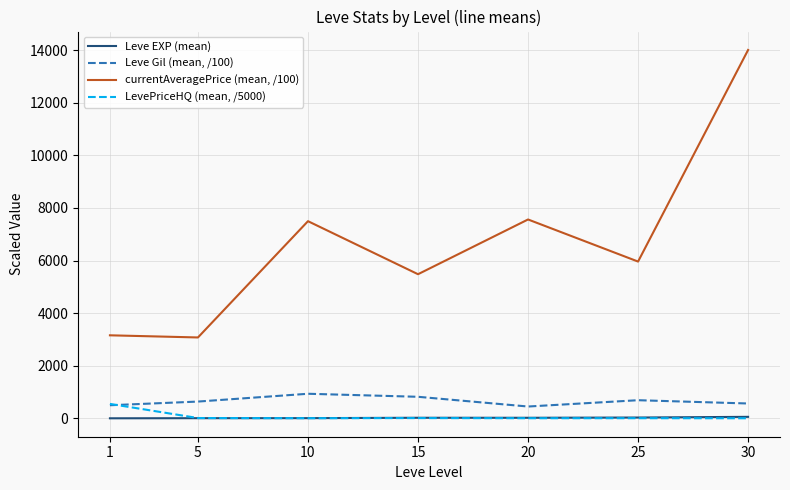

Where do LevePriceHQ (mean, /5000) and Leve Gil (mean, /100) first cross each other?

1 and 5